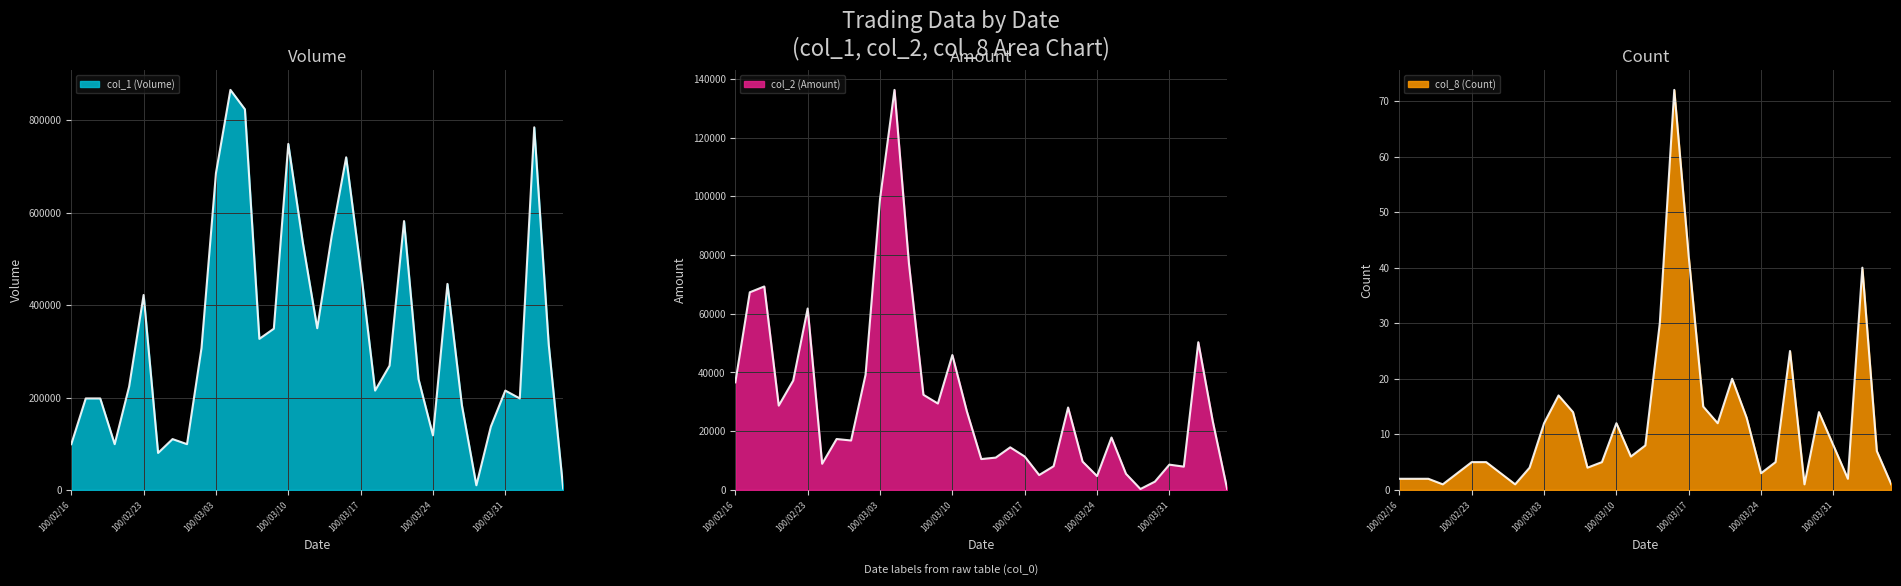

What is the label of the 14th point from the right?

100/03/18